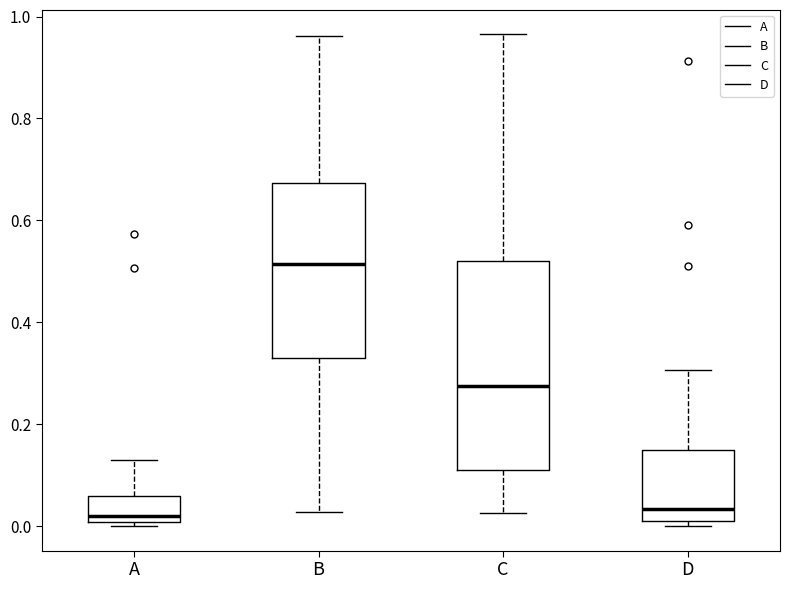

Where does the upper whisker of the box for D end on the y-axis? The values are not printed on the chart, so give them approximately, as read against the axis.

0.30